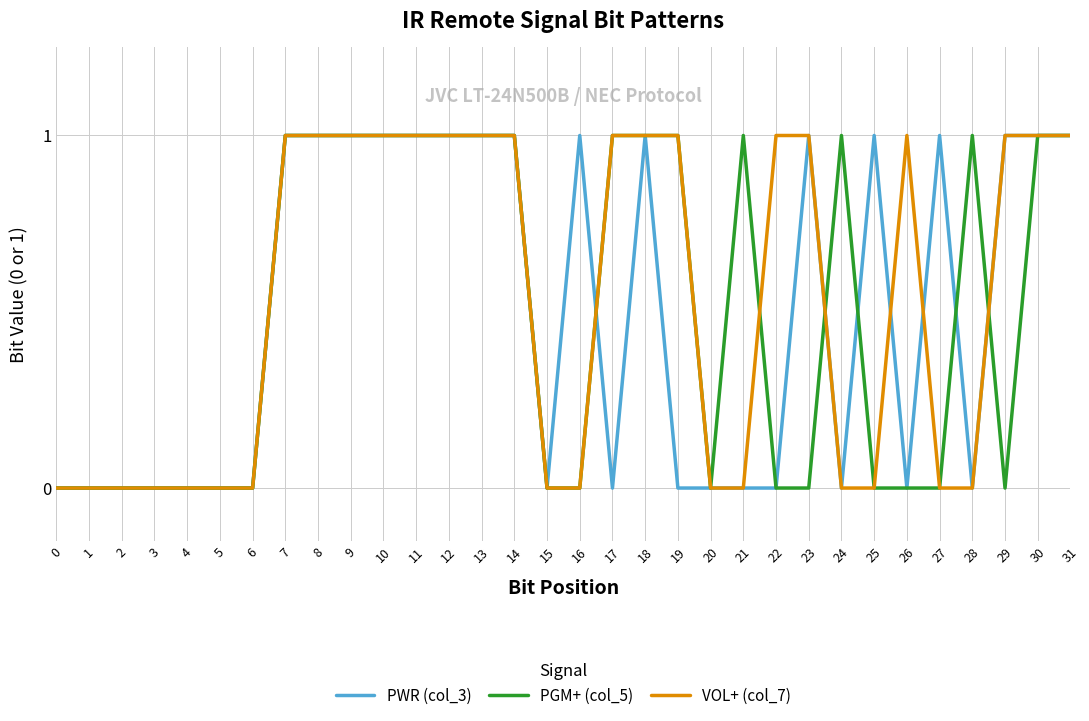

Which series changed the most between 22 and 23?

PWR (col_3)